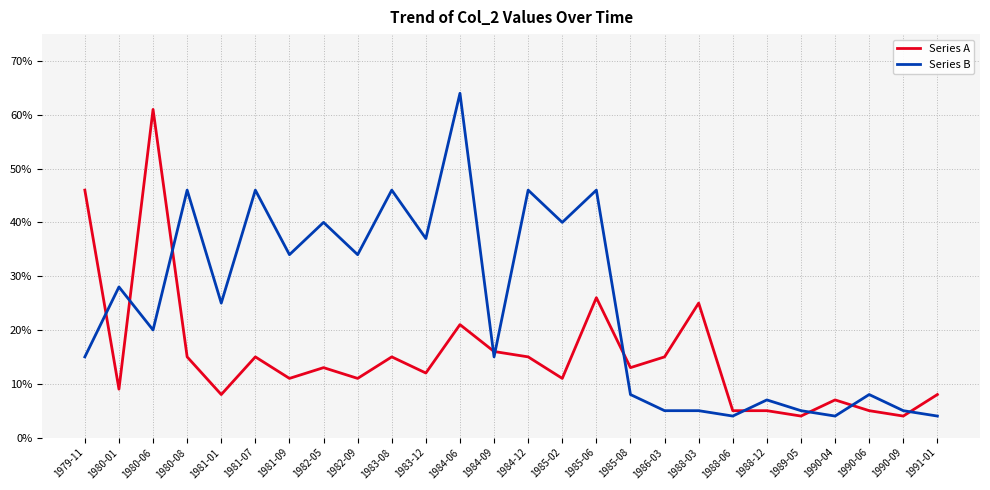

At which label is Series A closest to 0?

1989-05